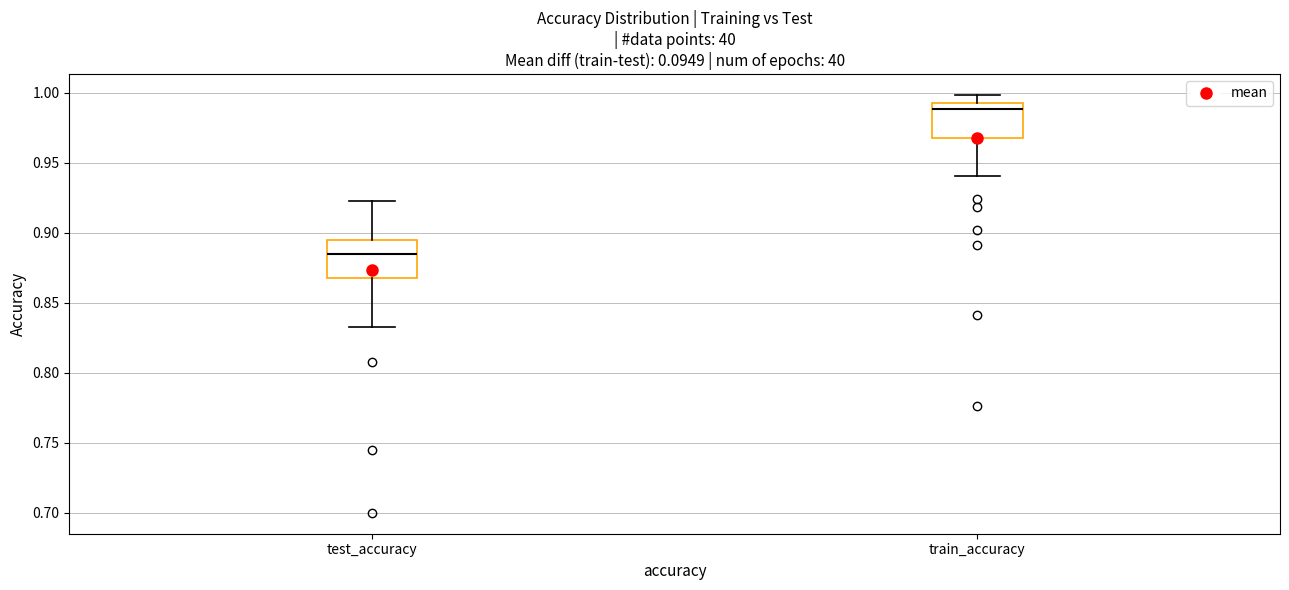

Which box has the lowest median line?

test_accuracy